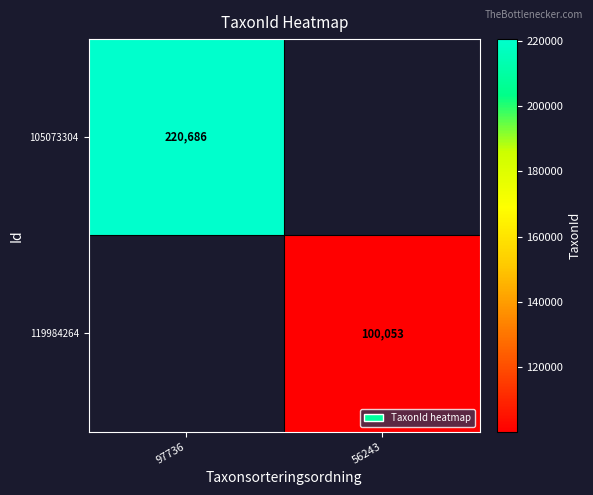

The value of 119984264 at 56243 is 100053. True or false?

True